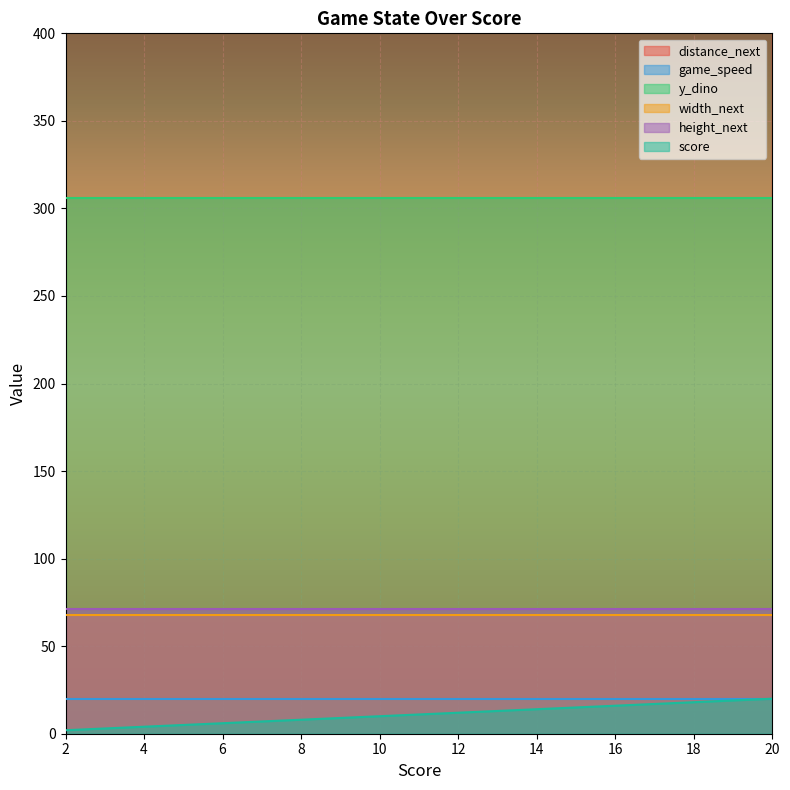

Reading left to right, what are all the values shown in this chart?

score: 2=2	3=3	4=4	5=5	6=6	7=7	8=8	9=9	10=10	11=11	12=12	13=13	14=14	15=15	16=16	17=17	18=18	19=19	20=20
distance_next: 2=920	3=900	4=880	5=860	6=840	7=820	8=800	9=780	10=760	11=740	12=720	13=700	14=680	15=660	16=640	17=620	18=600	19=580	20=560
game_speed: 2=20	3=20	4=20	5=20	6=20	7=20	8=20	9=20	10=20	11=20	12=20	13=20	14=20	15=20	16=20	17=20	18=20	19=20	20=20
y_dino: 2=306	3=306	4=306	5=306	6=306	7=306	8=306	9=306	10=306	11=306	12=306	13=306	14=306	15=306	16=306	17=306	18=306	19=306	20=306
width_next: 2=68	3=68	4=68	5=68	6=68	7=68	8=68	9=68	10=68	11=68	12=68	13=68	14=68	15=68	16=68	17=68	18=68	19=68	20=68
height_next: 2=71	3=71	4=71	5=71	6=71	7=71	8=71	9=71	10=71	11=71	12=71	13=71	14=71	15=71	16=71	17=71	18=71	19=71	20=71